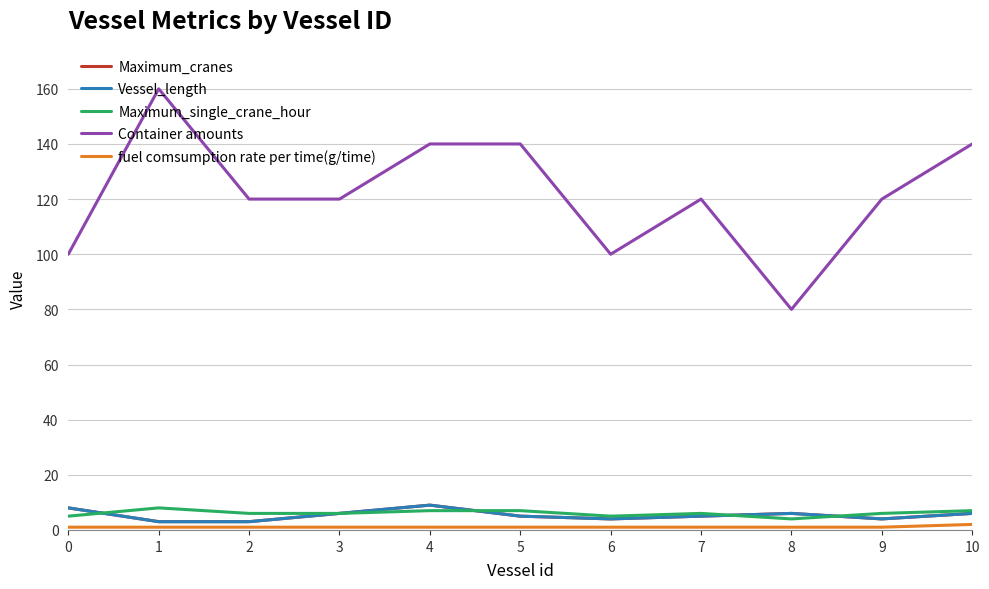

What is the minimum value for fuel comsumption rate per time(g/time)?

1